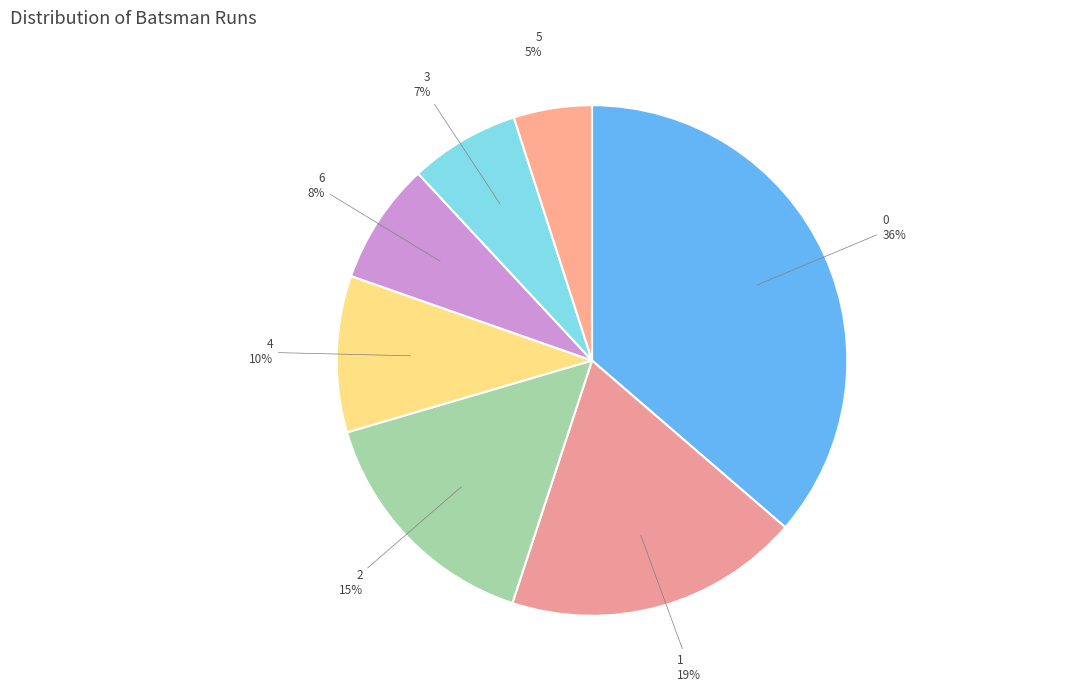

How many slices are in this pie chart?

7